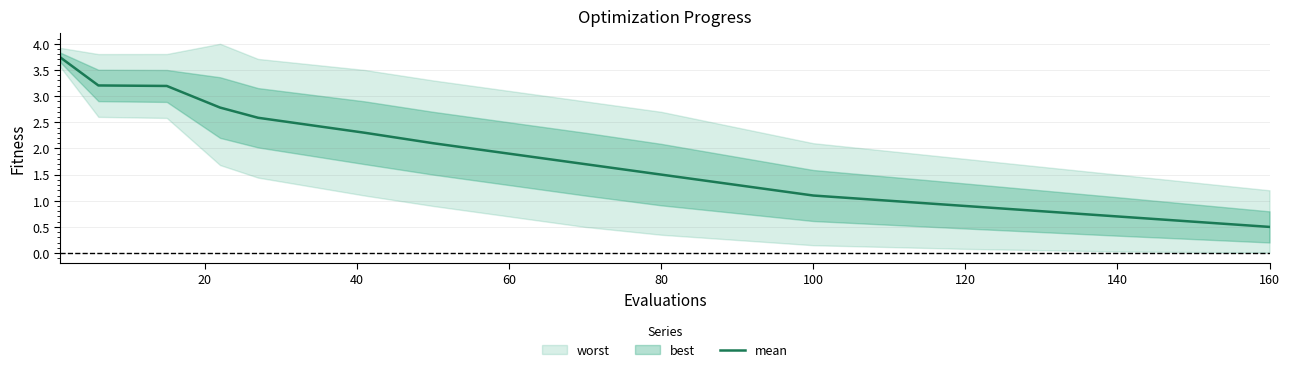

The mean series shows 2.7 at 60. True or false?

False